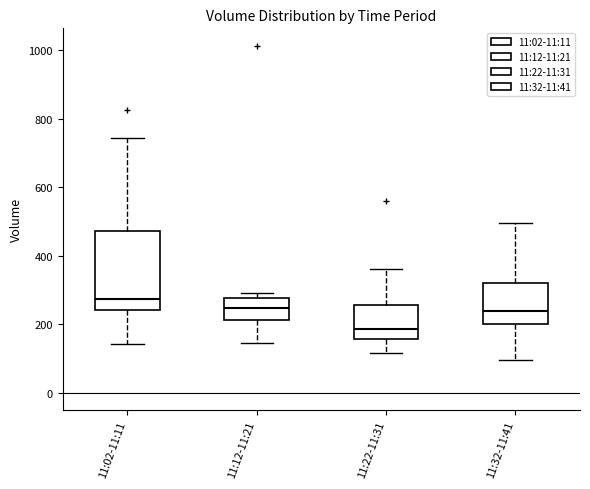

Reading left to right, read every box against the y-axis: the position of its median line, the range the box covers, and the ends of its whiskers. The values are not printed on the chart, so give them approximately, as read against the axis.

11:02-11:11: median 280, box 240 to 480, whiskers 140 to 740
11:12-11:21: median 240, box 220 to 280, whiskers 140 to 280 (just above the box's upper edge)
11:22-11:31: median 180, box 160 to 260, whiskers 120 to 360
11:32-11:41: median 240, box 200 to 320, whiskers 100 to 500